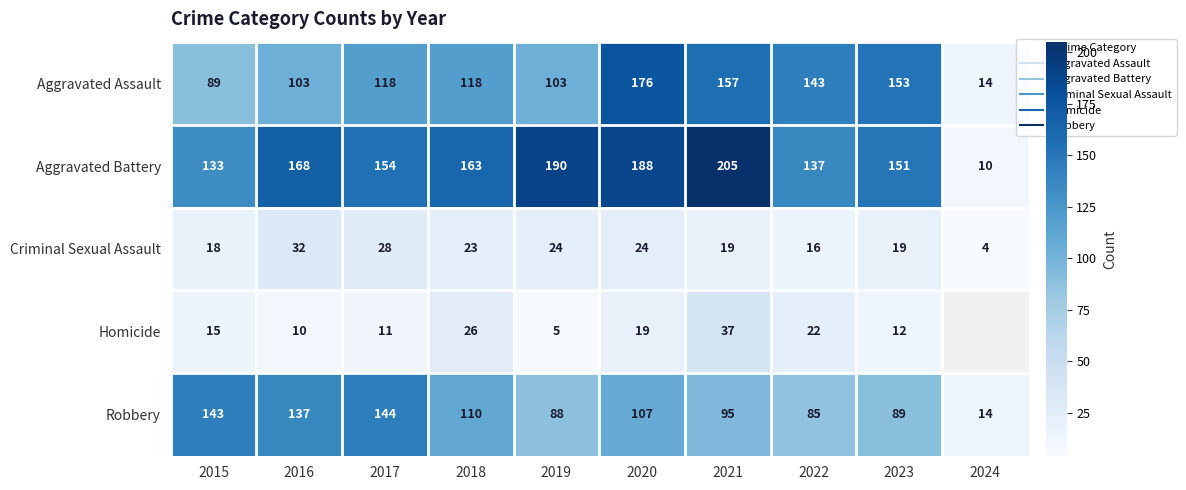

Is it true that Criminal Sexual Assault equals 19.0 at 2023?

True